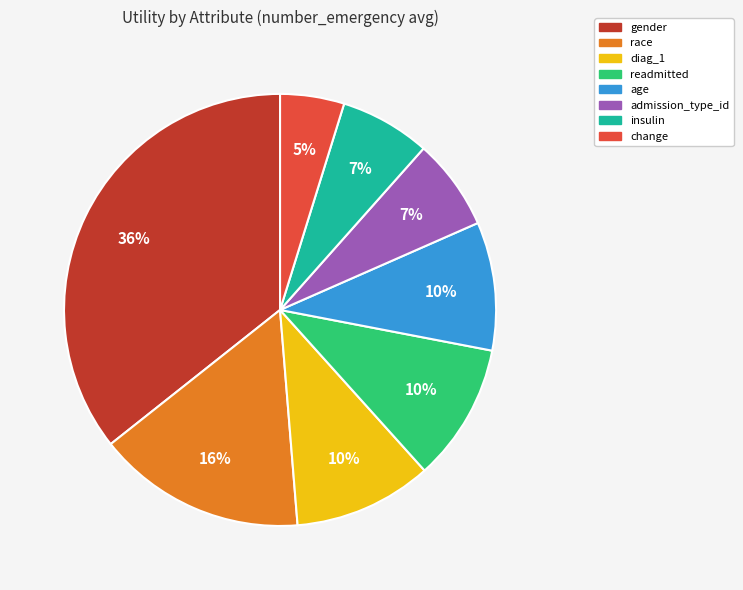

Combined, do insulin and admission_type_id account for over 50%?

No